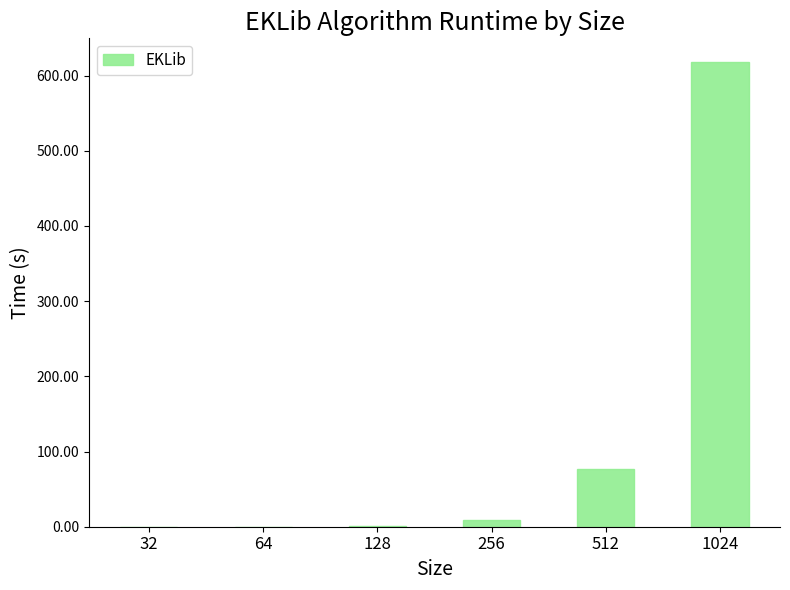

At which label is the value closest to 309?

512